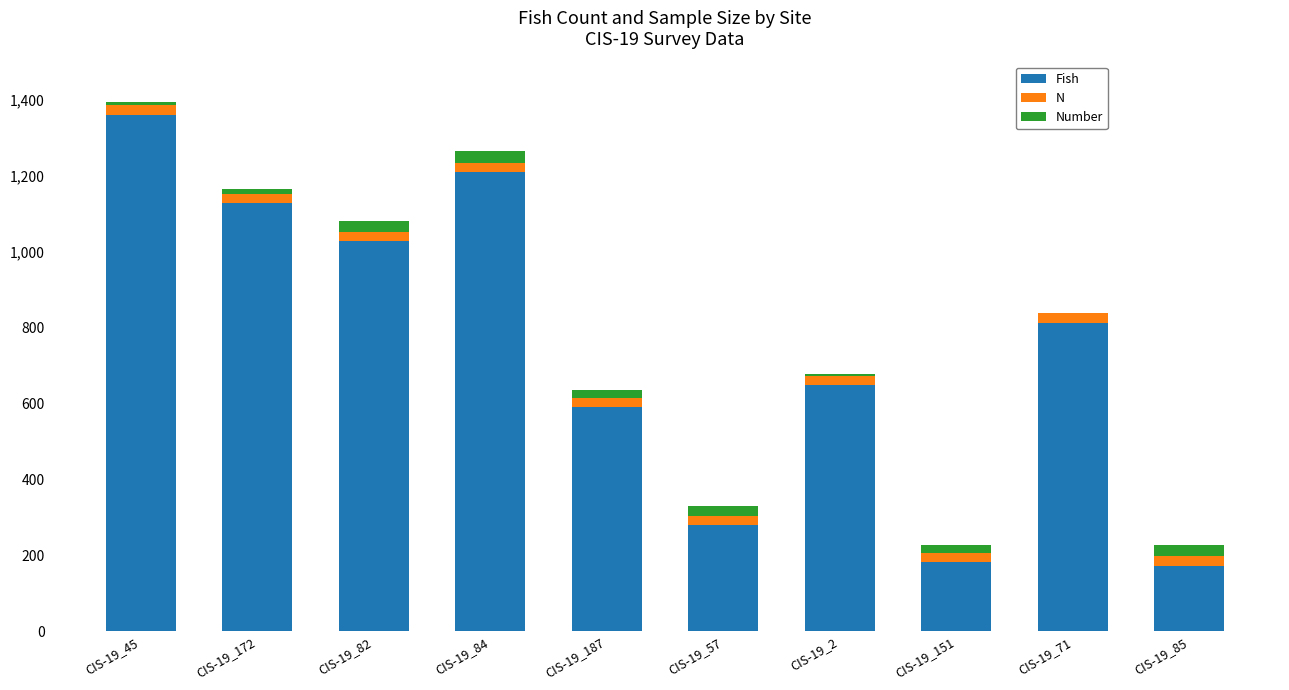

At which label does Fish reach its peak?

CIS-19_45